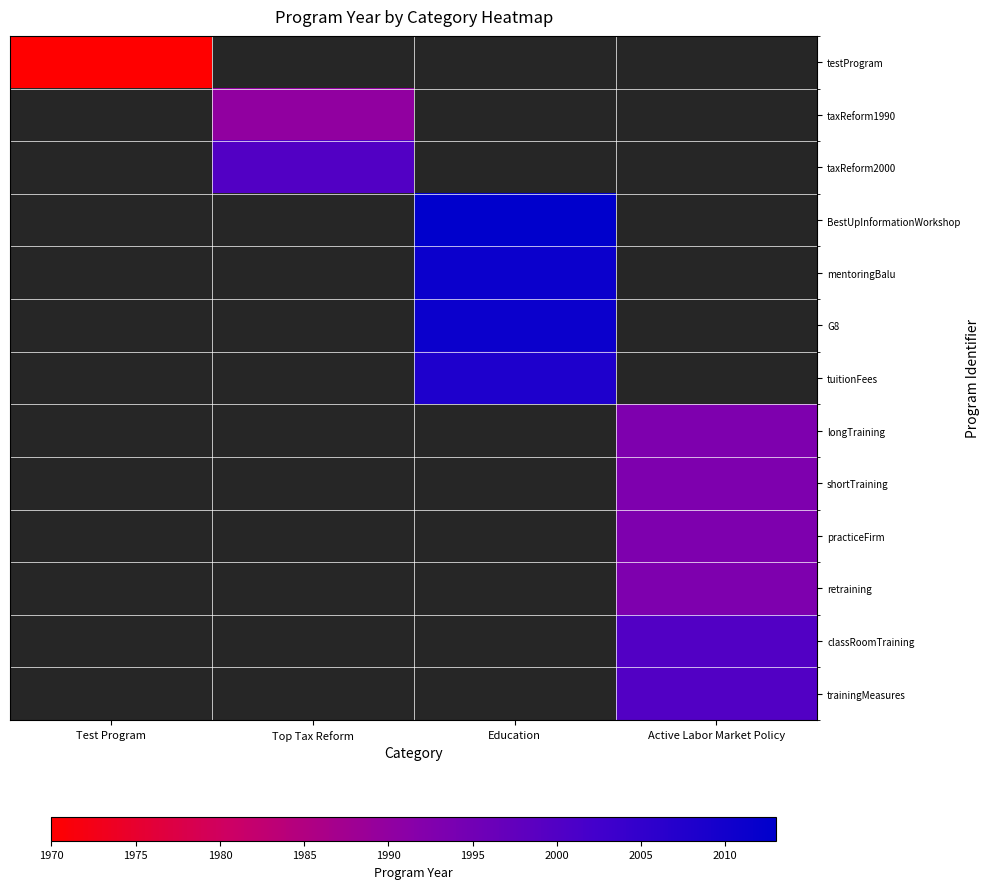

The trainingMeasures series shows 3214.8 at Active Labor Market Policy. True or false?

False